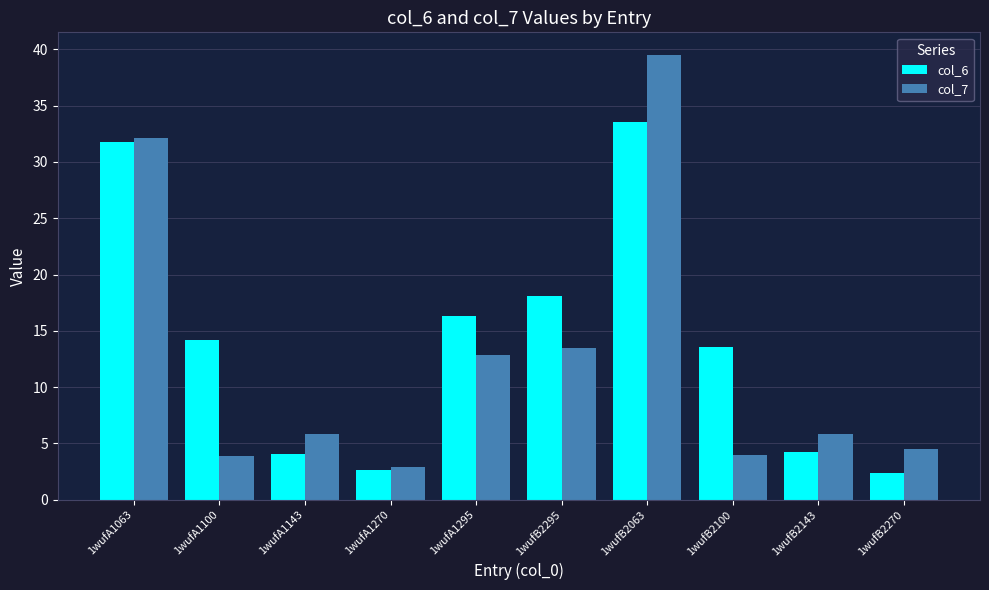

What is the average value of the col_7 series?

12.5